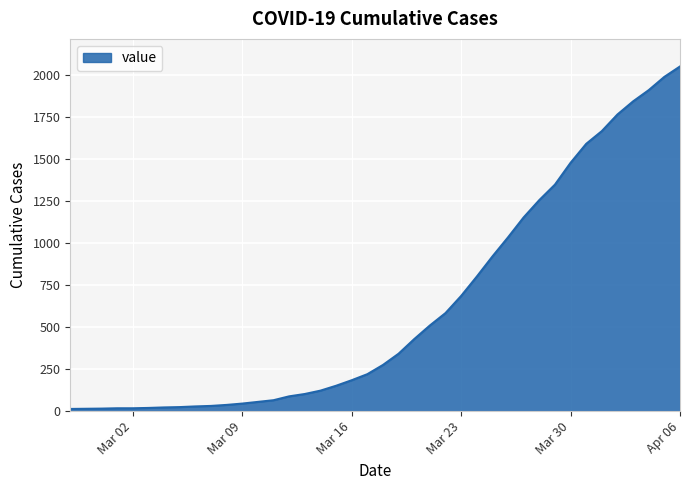

What is the maximum value shown in the chart?

2053